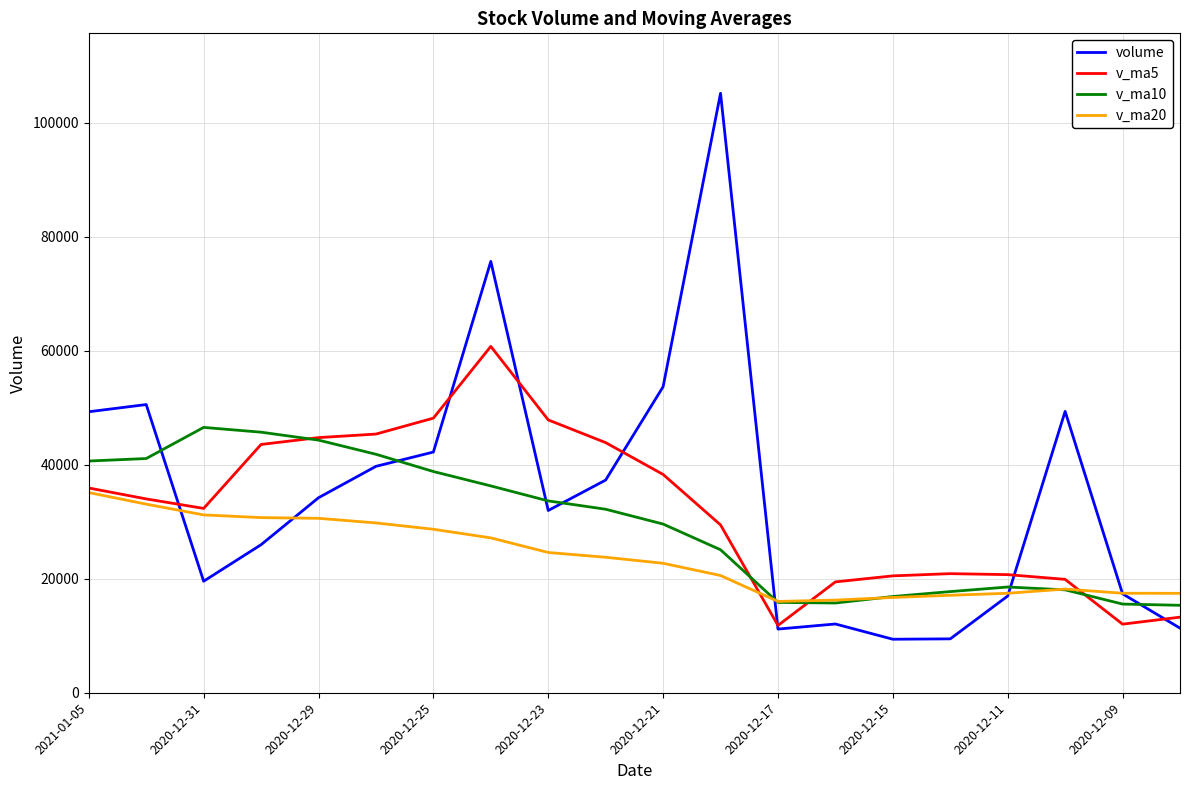

Which series ends up on top after the final intersection of volume and v_ma10?

v_ma10